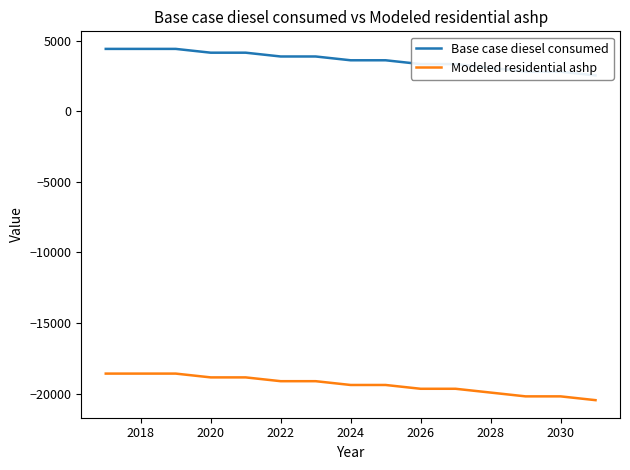

Count the number of categories in the chart.

15